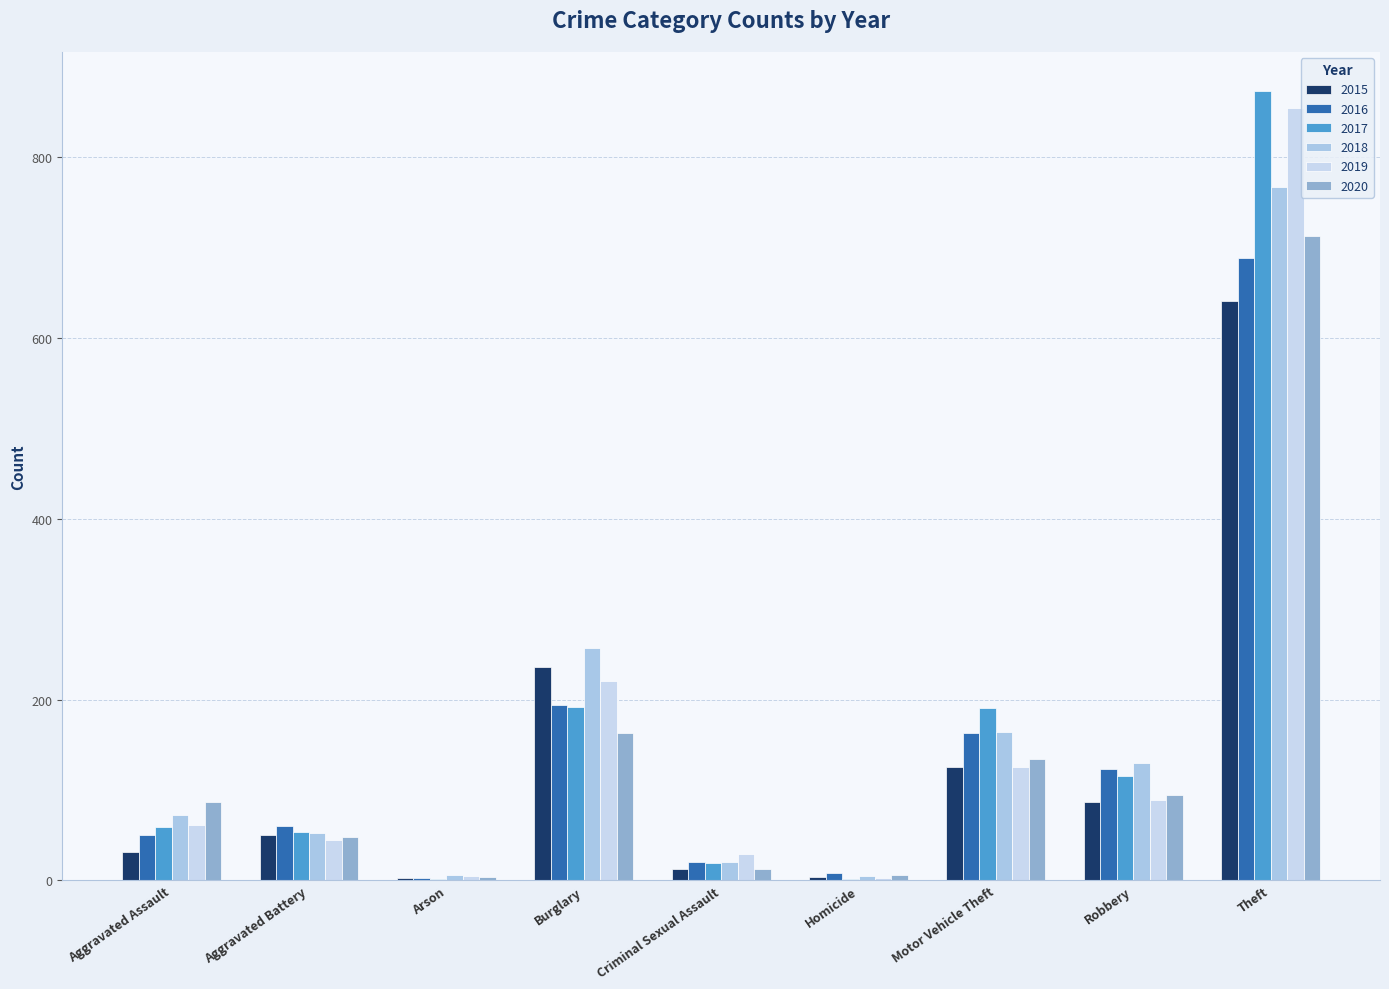

List the series in order of their peak value, highest first.

2017, 2019, 2018, 2020, 2016, 2015